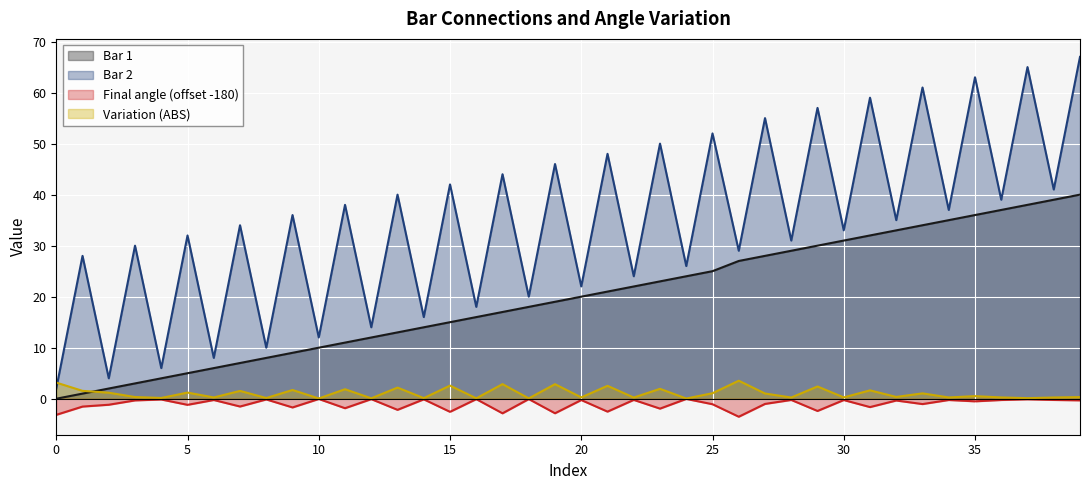

Reading left to right, extract all data points from this chart.

Bar 1: 0=0.0	1=1.0	2=2.0	3=3.0	4=4.0	5=5.0	6=6.0	7=7.0	8=8.0	9=9.0	10=10.0	11=11.0	12=12.0	13=13.0	14=14.0	15=15.0	16=16.0	17=17.0	18=18.0	19=19.0	20=20.0	21=21.0	22=22.0	23=23.0	24=24.0	25=25.0	26=27.0	27=28.0	28=29.0	29=30.0	30=31.0	31=32.0	32=33.0	33=34.0	34=35.0	35=36.0	36=37.0	37=38.0	38=39.0	39=40.0
Bar 2: 0=2.0	1=28.0	2=4.0	3=30.0	4=6.0	5=32.0	6=8.0	7=34.0	8=10.0	9=36.0	10=12.0	11=38.0	12=14.0	13=40.0	14=16.0	15=42.0	16=18.0	17=44.0	18=20.0	19=46.0	20=22.0	21=48.0	22=24.0	23=50.0	24=26.0	25=52.0	26=29.0	27=55.0	28=31.0	29=57.0	30=33.0	31=59.0	32=35.0	33=61.0	34=37.0	35=63.0	36=39.0	37=65.0	38=41.0	39=67.0
Final angle: 0=-3.2	1=-1.5	2=-1.2	3=-0.3	4=-0.2	5=-1.2	6=-0.2	7=-1.5	8=-0.1	9=-1.7	10=-0.1	11=-1.9	12=-0.1	13=-2.2	14=-0.1	15=-2.6	16=-0.1	17=-2.9	18=-0.1	19=-2.8	20=-0.3	21=-2.5	22=-0.2	23=-1.9	24=-0.0	25=-1.1	26=-3.5	27=-1.0	28=-0.2	29=-2.4	30=-0.3	31=-1.6	32=-0.3	33=-1.1	34=-0.2	35=-0.5	36=-0.2	37=-0.1	38=-0.2	39=-0.3
Variation (ABS): 0=3.2	1=1.5	2=1.2	3=0.3	4=0.1	5=1.2	6=0.2	7=1.5	8=0.1	9=1.7	10=0.1	11=1.9	12=0.1	13=2.2	14=0.1	15=2.6	16=0.1	17=2.9	18=0.1	19=2.9	20=0.3	21=2.5	22=0.2	23=1.9	24=0.0	25=1.1	26=3.5	27=1.0	28=0.2	29=2.4	30=0.3	31=1.6	32=0.3	33=1.1	34=0.2	35=0.5	36=0.2	37=0.1	38=0.2	39=0.3